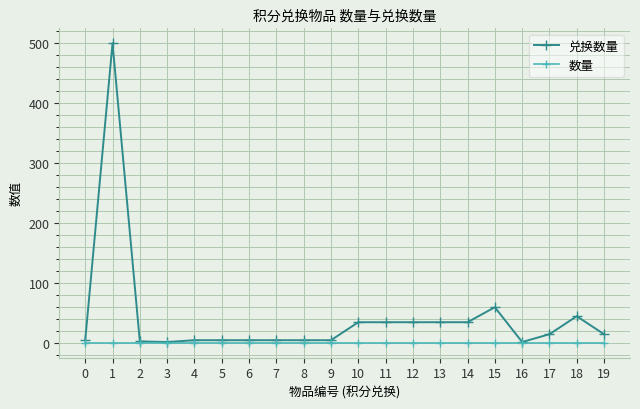

How many values in the 兑换数量 series are below 15?

10